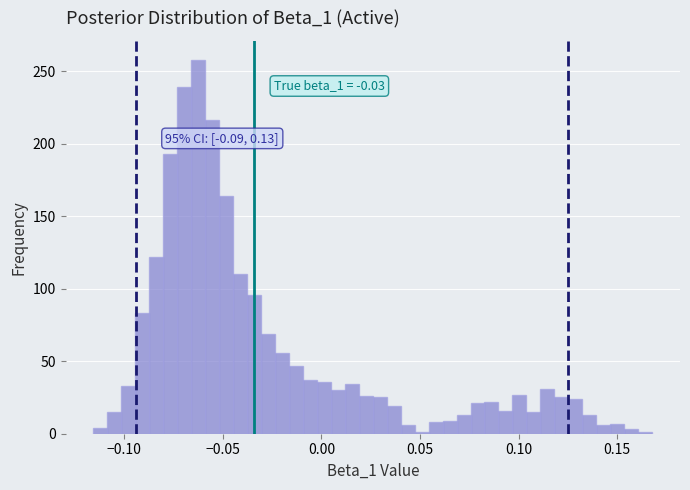

Around what value on the x-axis is the tallest bar? Give the approximate position of its centre, as read against the axis.

-0.065